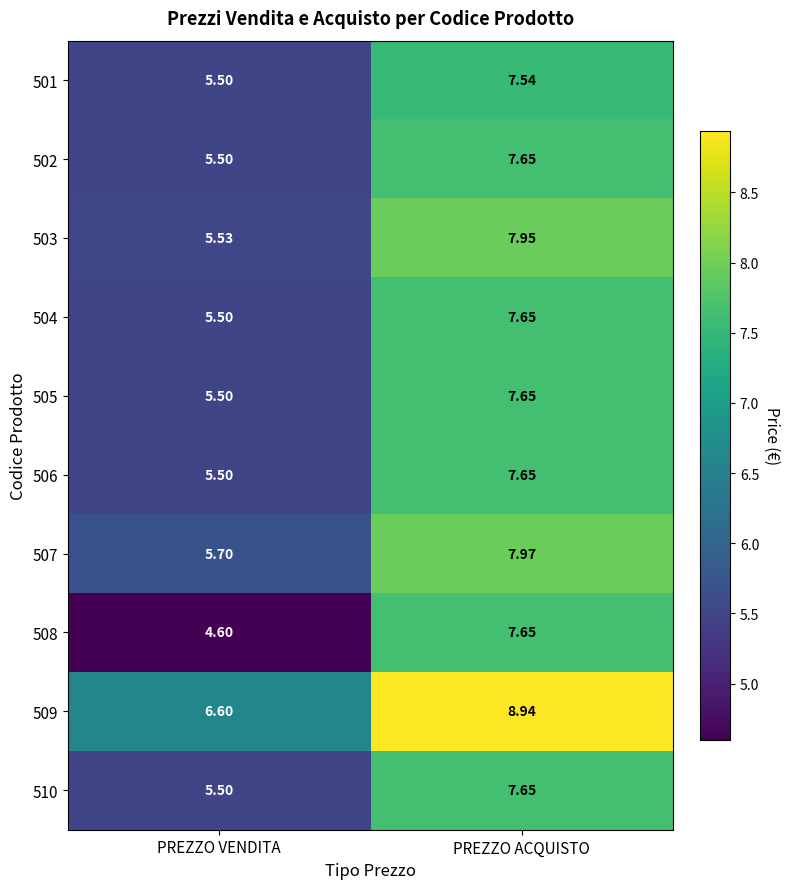

Which series has the largest total across all categories?

509